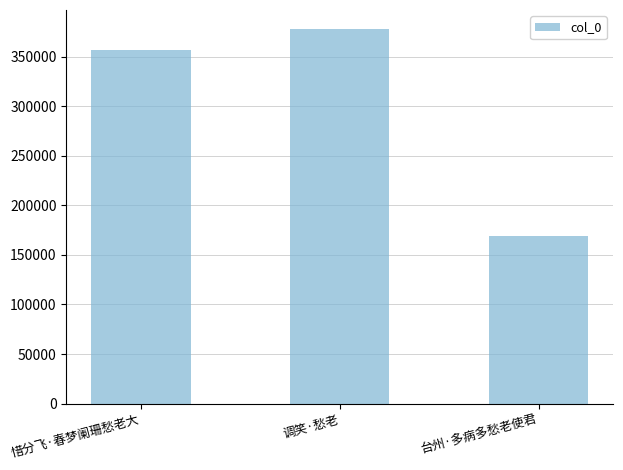

Rank the categories by value from lowest to highest.

台州·多病多愁老使君, 惜分飞·春梦阑珊愁老大, 调笑·愁老